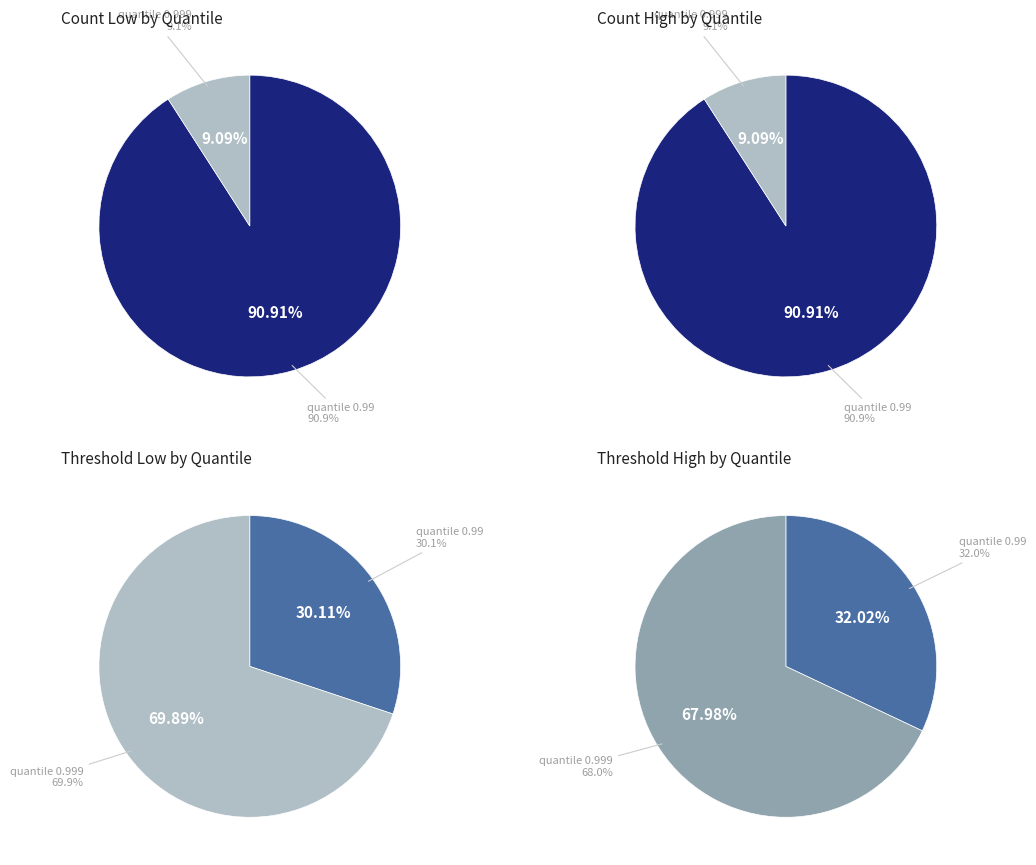

To the nearest percent, what percentage of the pie is 0.99?

91%